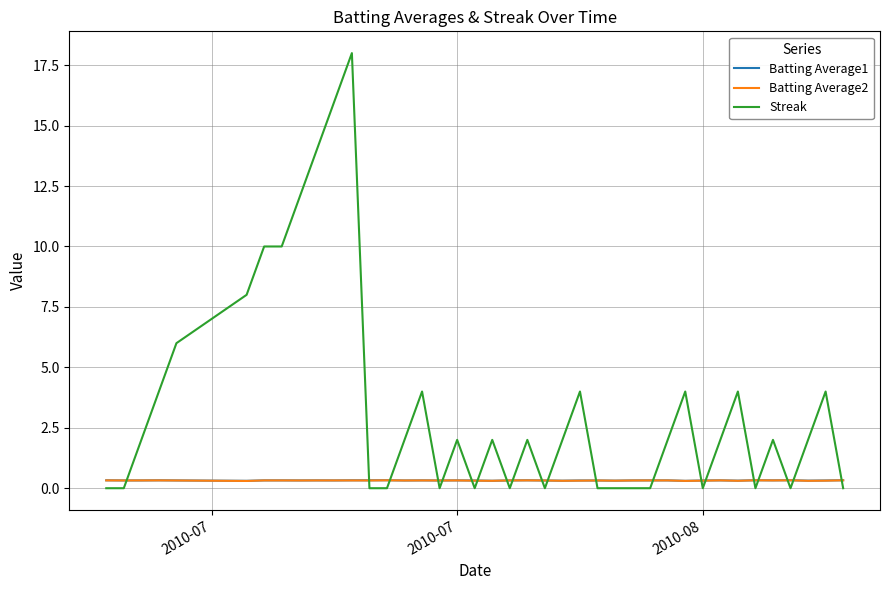

After their last crossing, which series has the higher values: Streak or Batting Average2?

Batting Average2